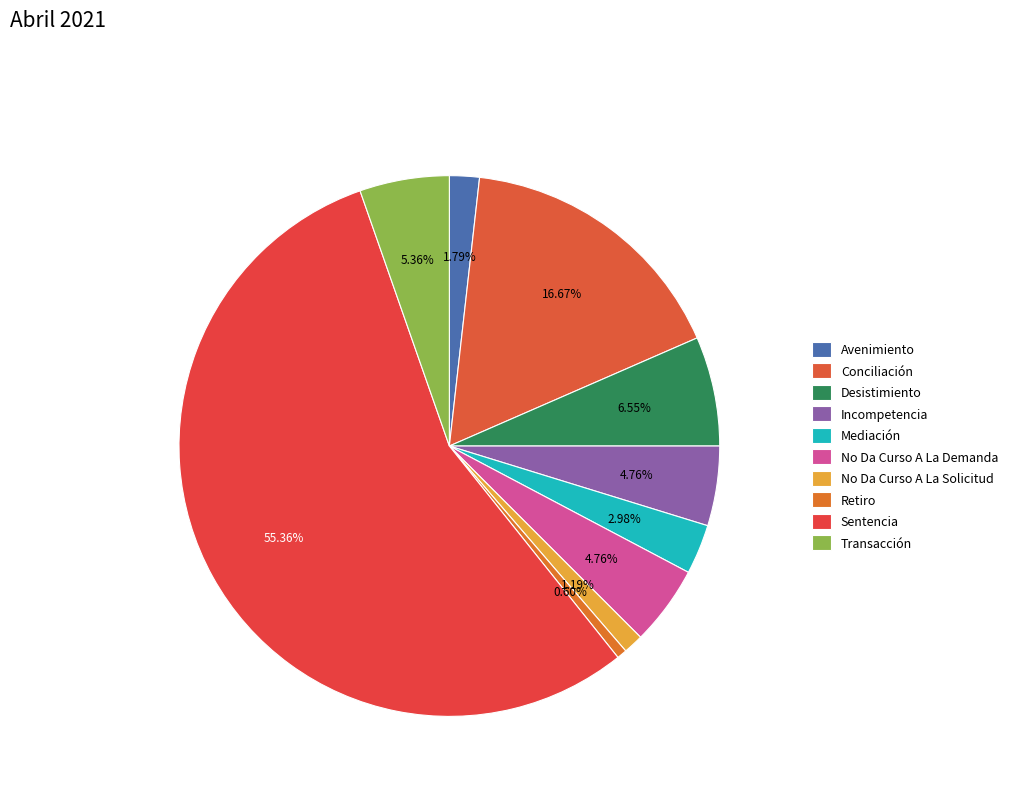

Does Sentencia account for over 50% of the chart?

Yes